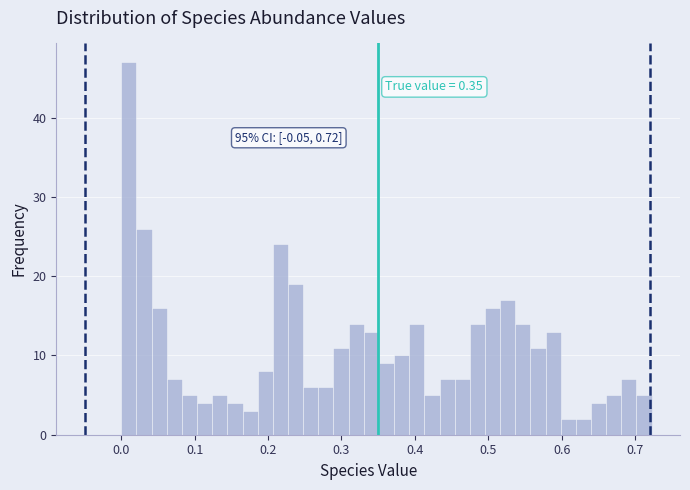

Read against the x-axis, roughly where is the centre of the tallest bar?

0.01